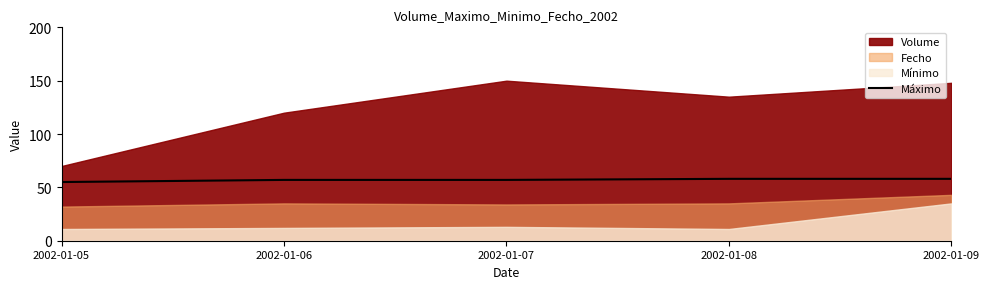

How many lines are shown in the chart?

1